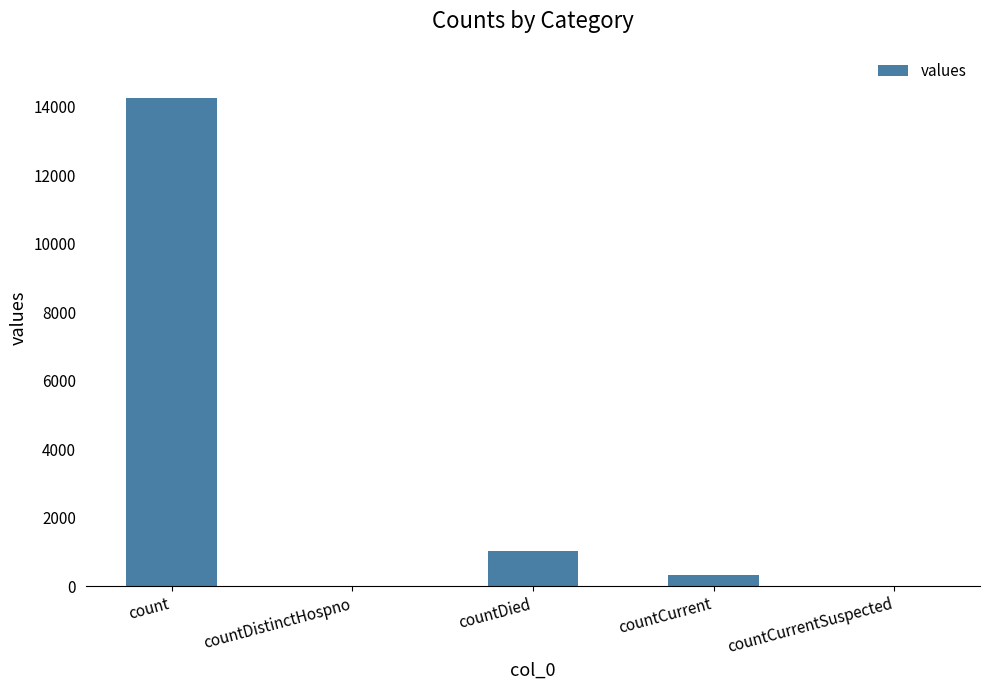

Where is the data nearest to the value 7129?

countDied